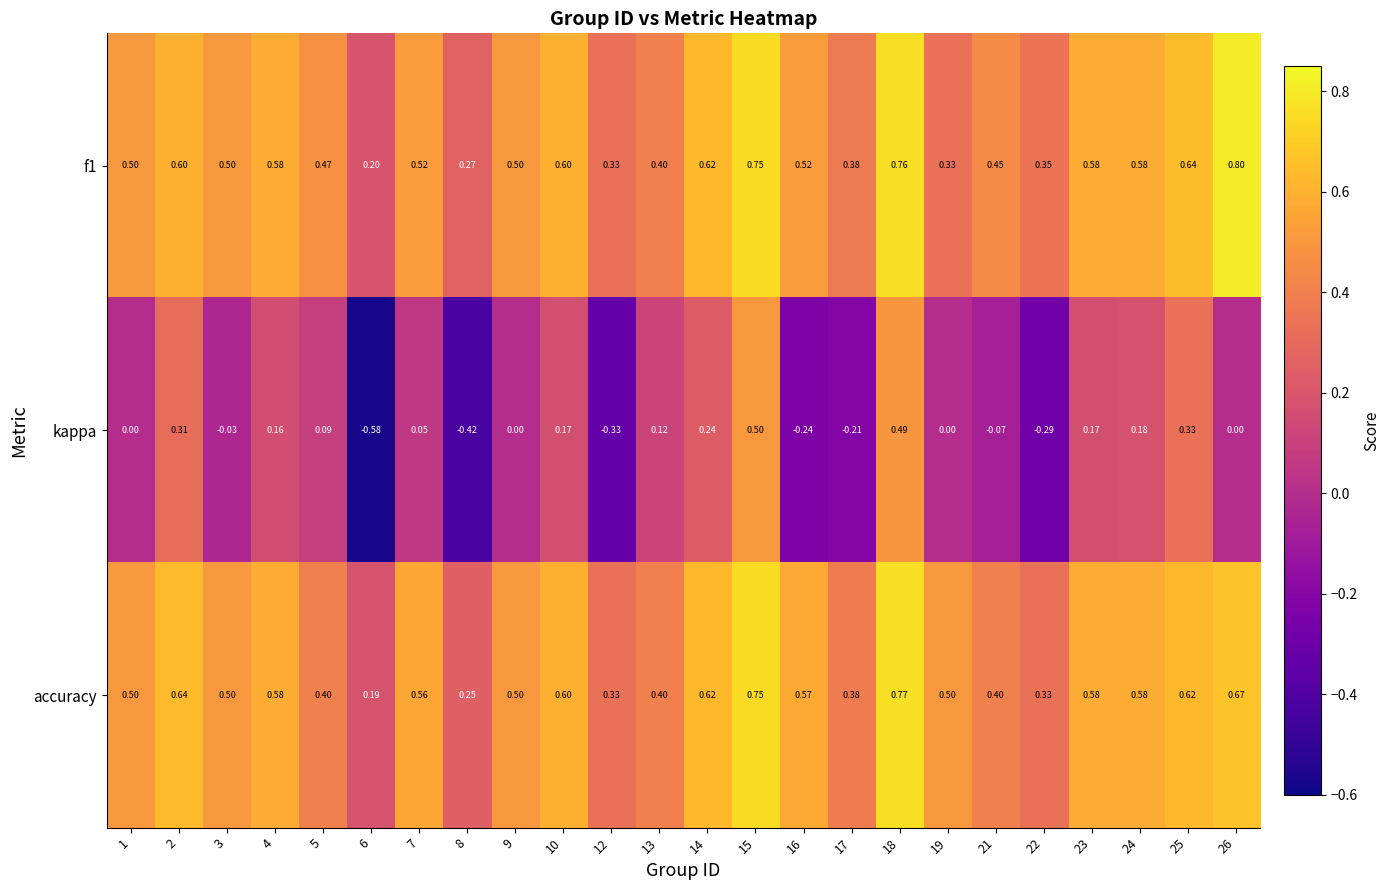

Which series changed the most between 2 and 13?

accuracy